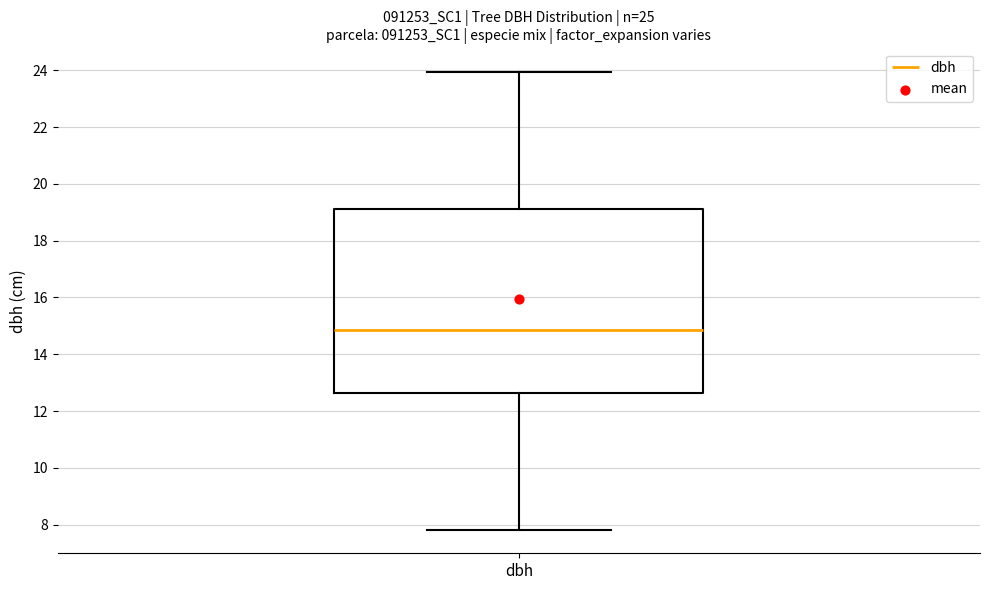

Read this box plot against the y-axis: the position of the median line, the range covered by the box, and the ends of both whiskers. The values are not printed on the chart, so give them approximately, as read against the axis.

median 14.8, box 12.6 to 19.2, whiskers 7.8 to 24.0